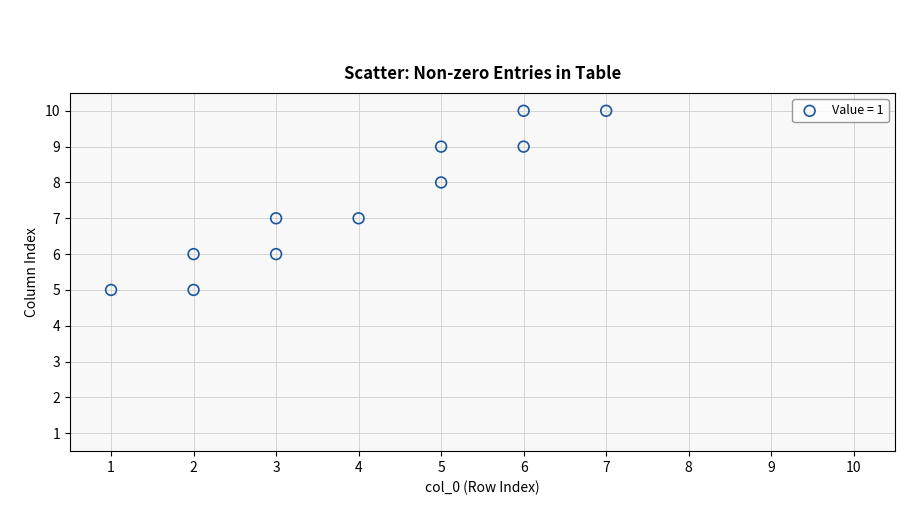

What is the average X value?

4